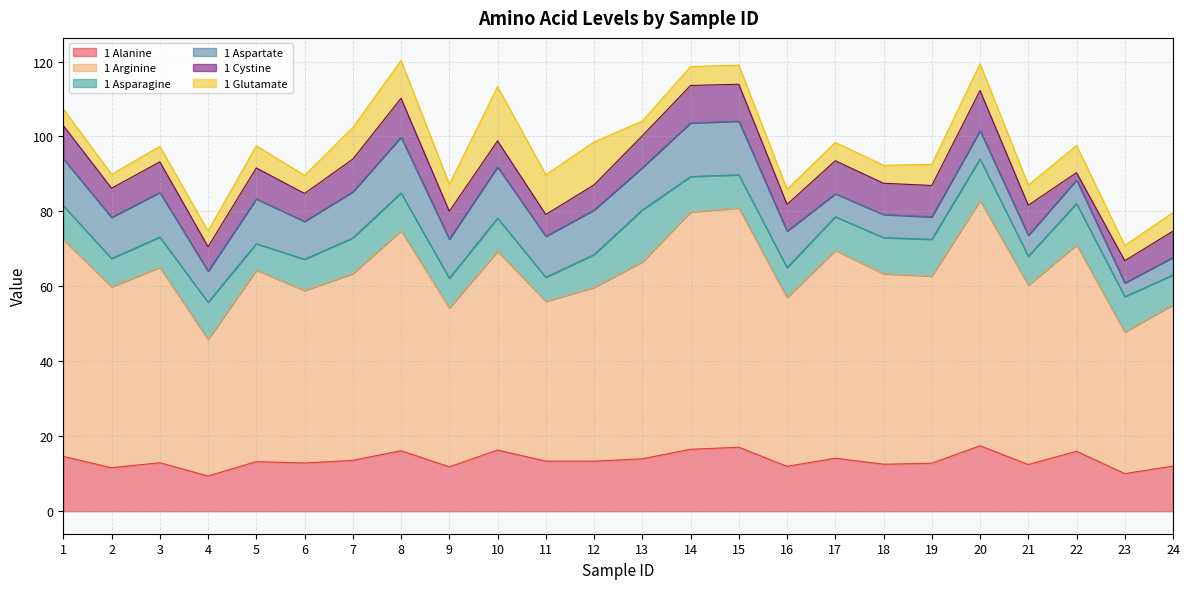

What is the smallest value displayed?

1.9